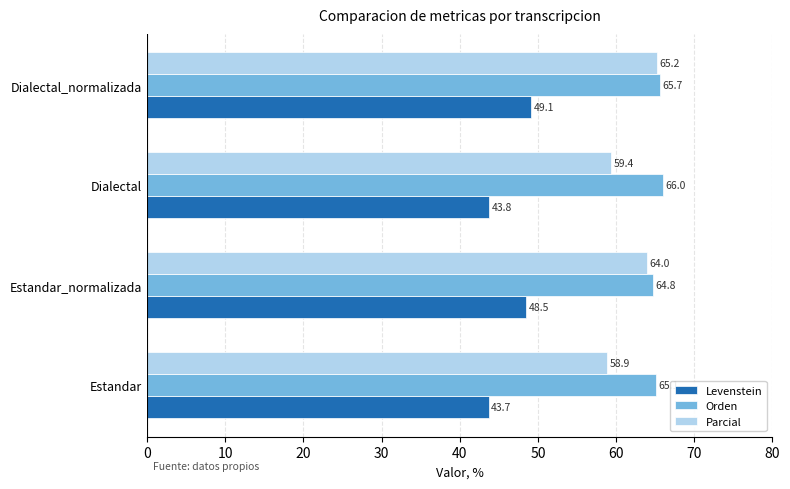

How many values in the Parcial series are below 64?

2